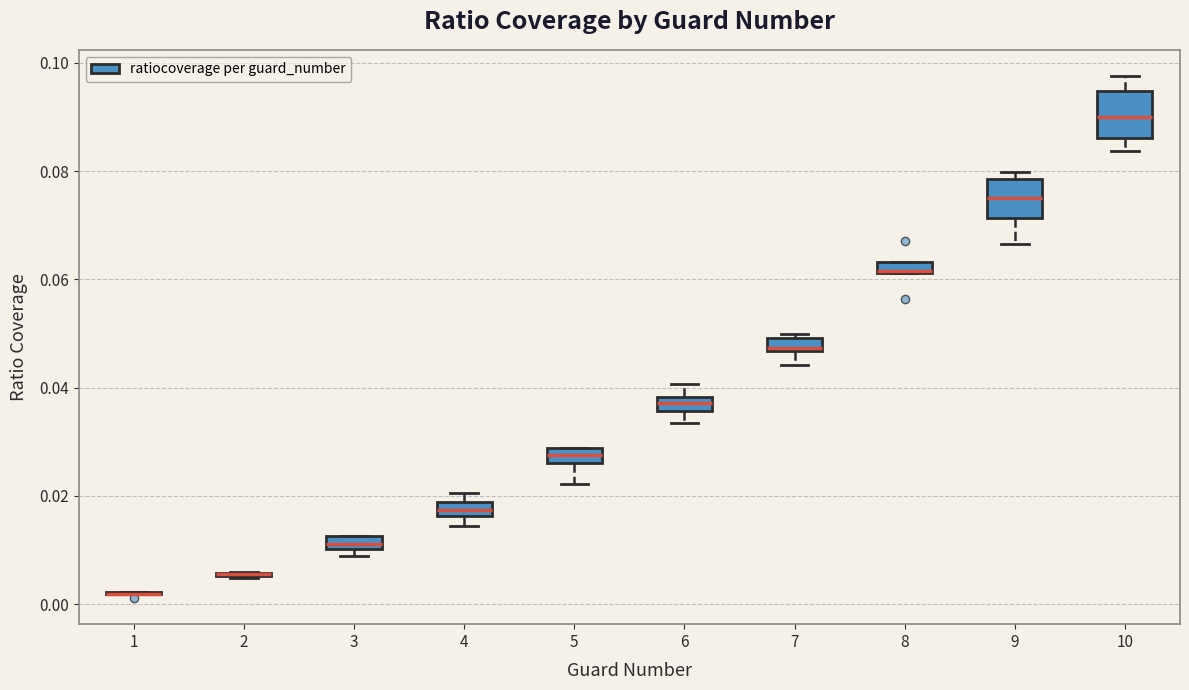

Where is the lower edge of the box at x = 7 on the y-axis? The values are not printed on the chart, so give them approximately, as read against the axis.

0.046